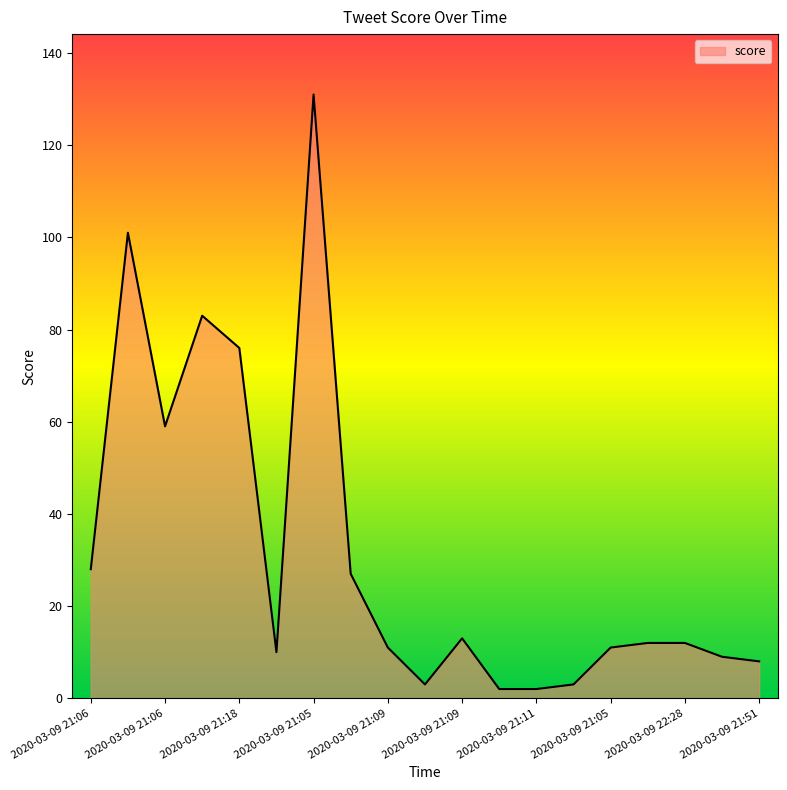

What is the greatest value displayed?

131